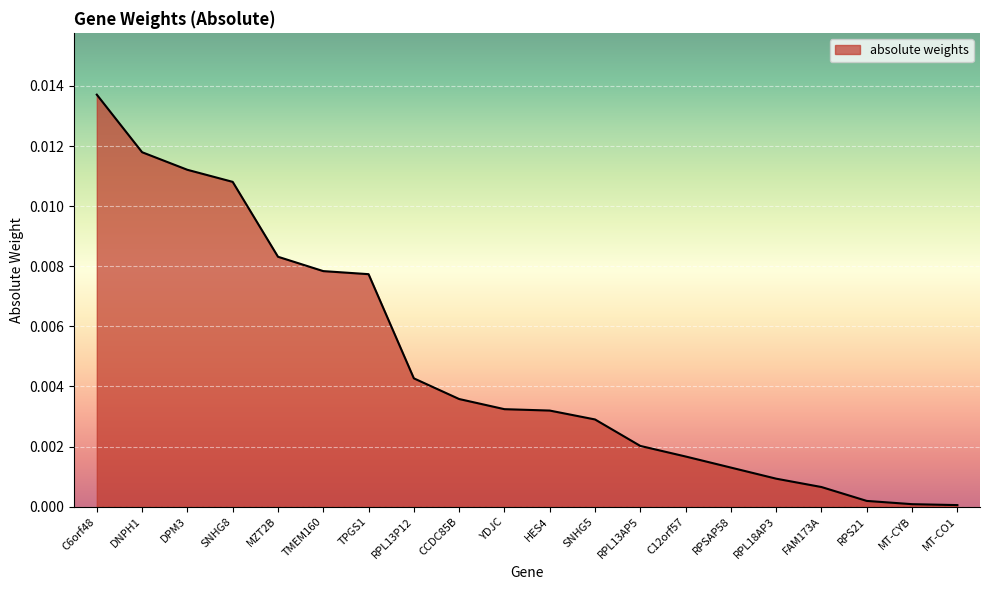

Count the number of data series in this chart.

1